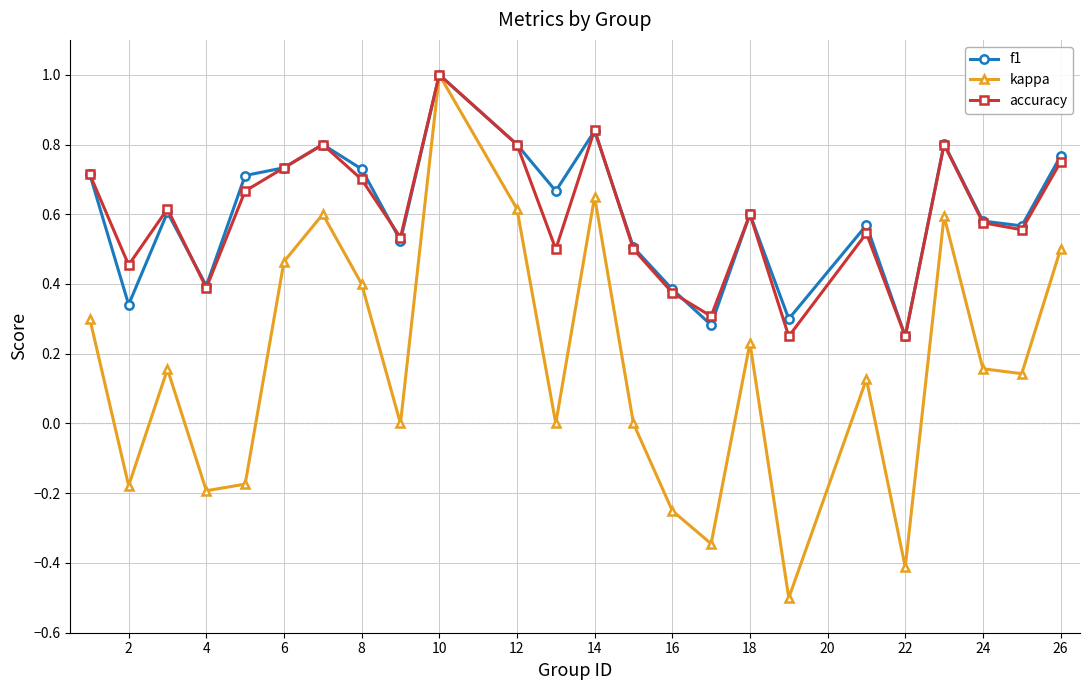

True or false: kappa has more than 0 points higher than both neighbors.

True